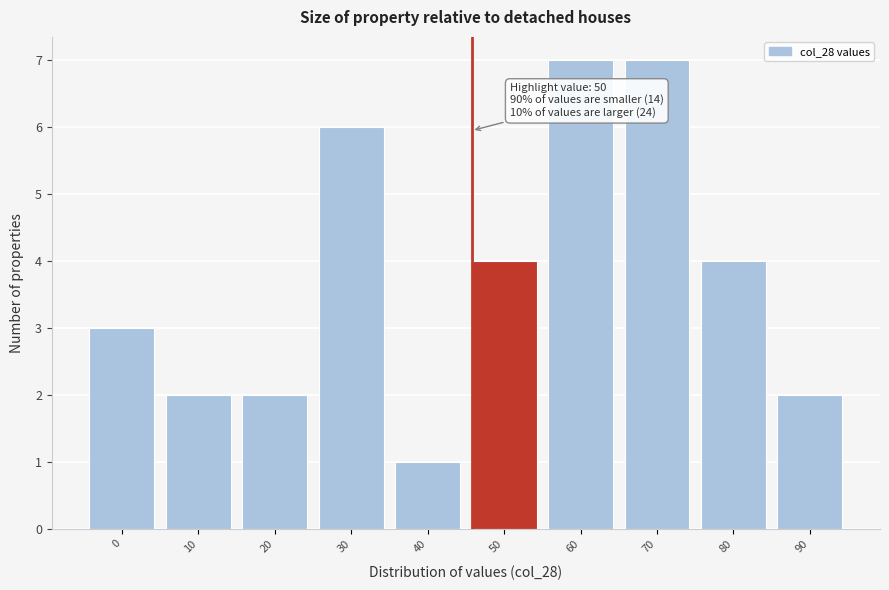

Reading left to right, what are all the values shown in this chart?

0=3	10=2	20=2	30=6	40=1	50=4	60=7	70=7	80=4	90=2